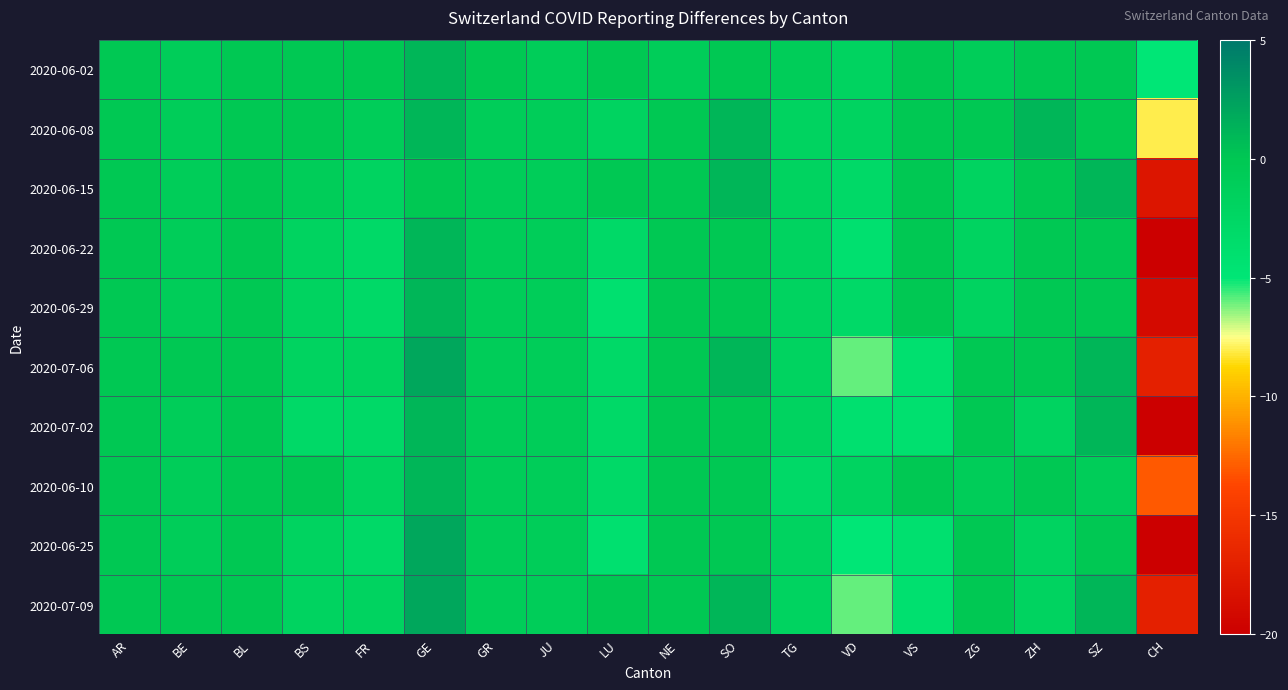

Which series has the largest total across all categories?

2020-06-02